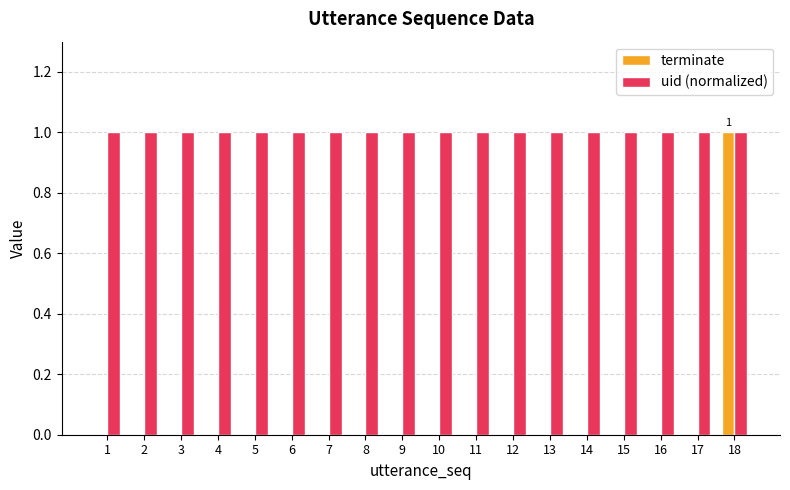

How many groups of bars are there?

18